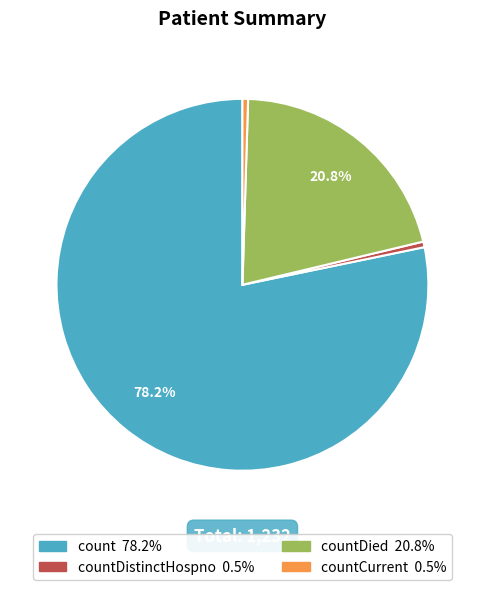

Is there any slice that represents more than half of the pie?

Yes